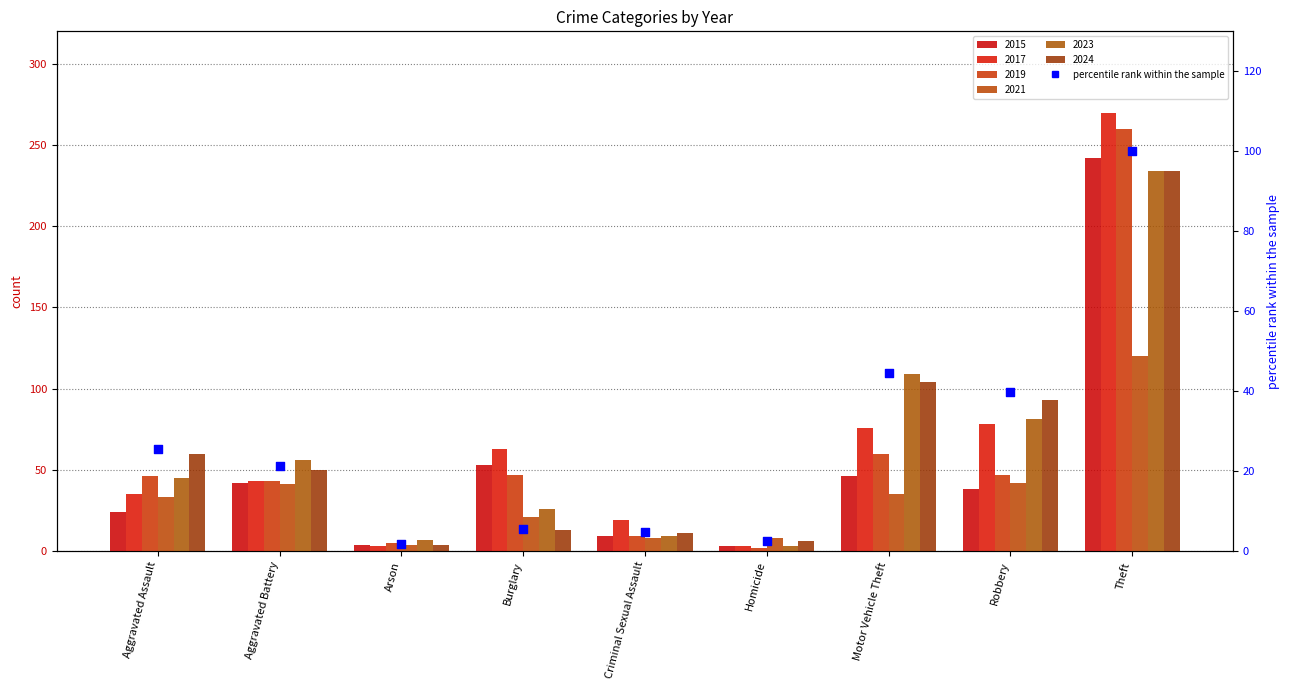

What is the change in value from Aggravated Battery to Motor Vehicle Theft?

+23.1